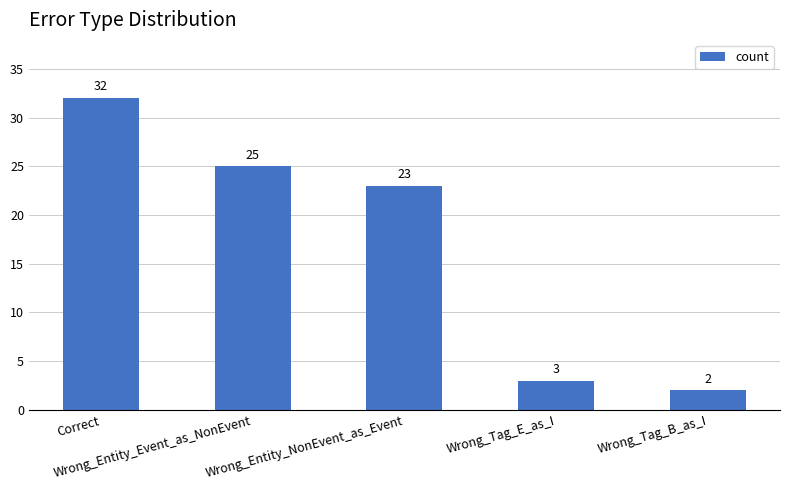

What is the change in value from Correct to Wrong_Entity_Event_as_NonEvent?

-7